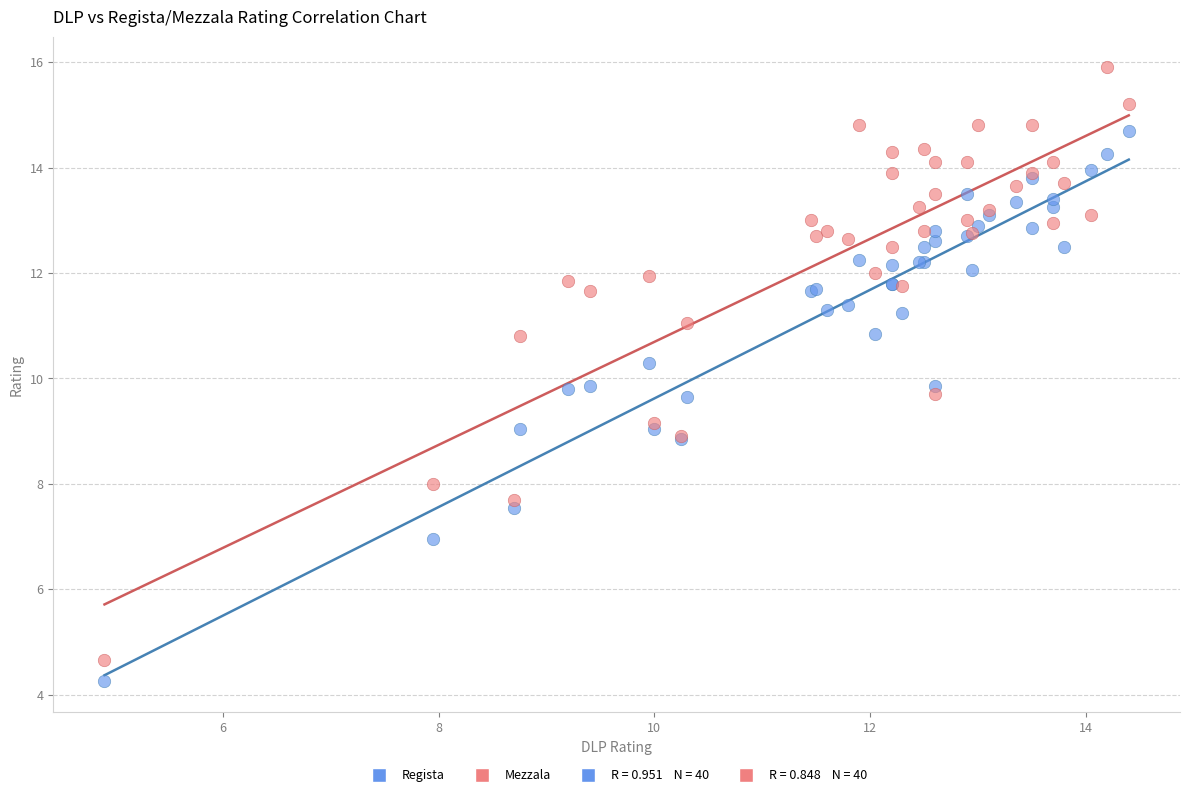

Which series contains the highest Y value?

Mezzala